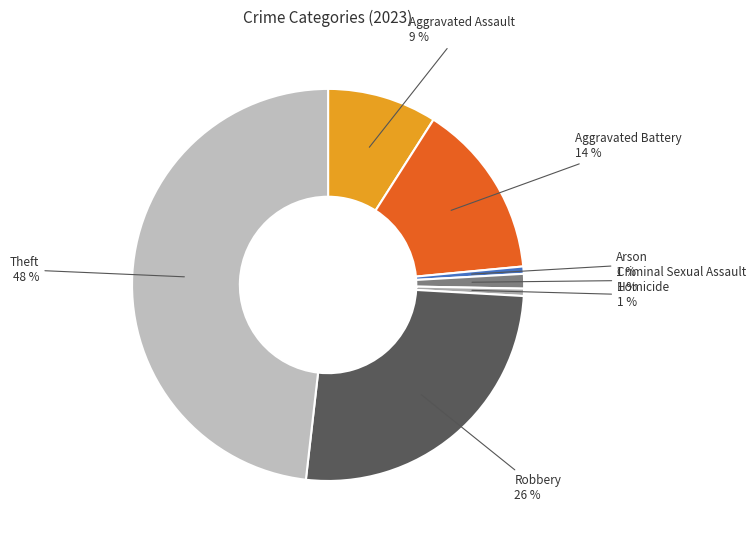

To the nearest percent, what portion does Arson represent?

1%